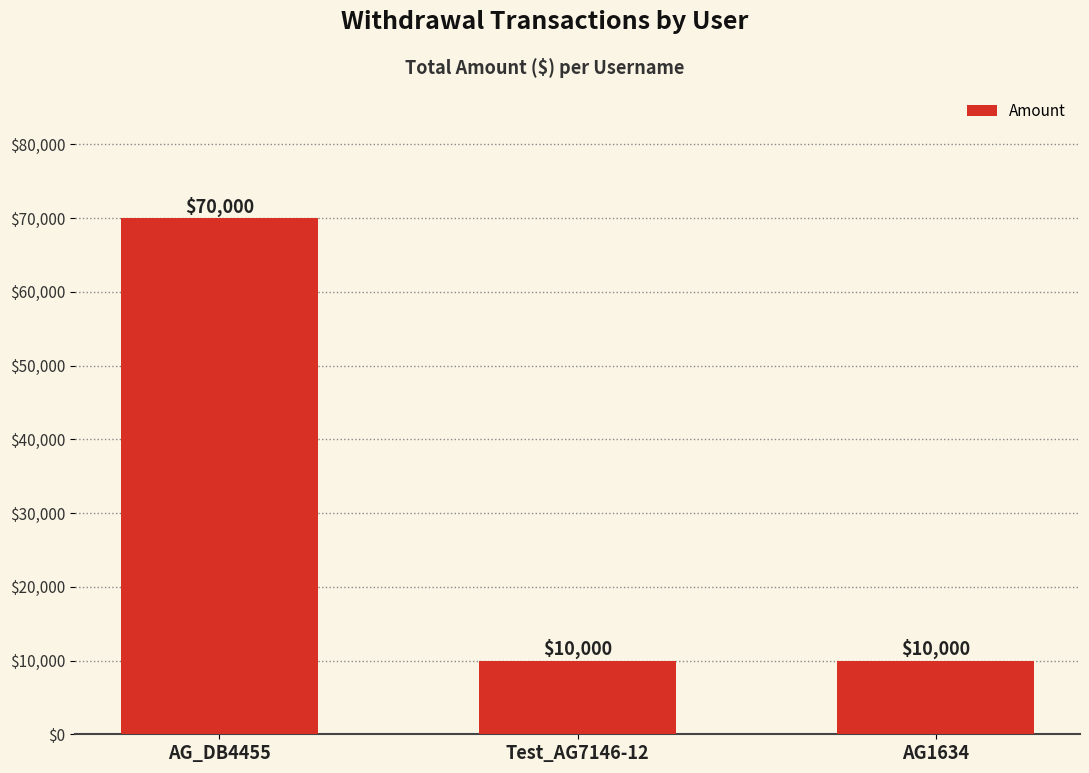

What is the difference between the maximum and second lowest values?

60000